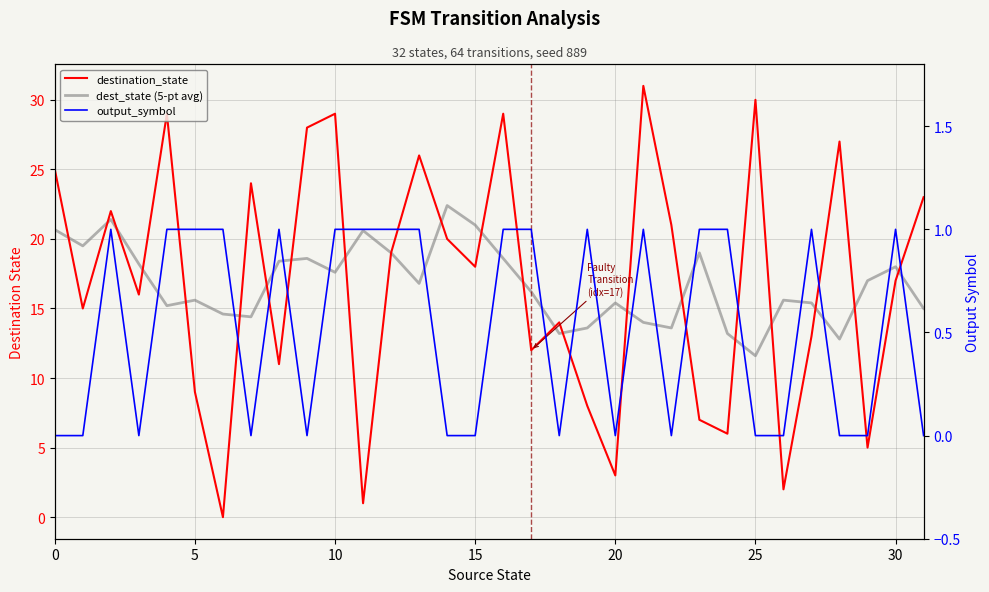

Reading left to right, list all the values displayed in this chart.

destination_state: 25.0	15.0	22.0	16.0	29.0	9.0	0.0	24.0	11.0	28.0	29.0	1.0	19.0	26.0	20.0	18.0	29.0	12.0	14.0	8.0	3.0	31.0	21.0	7.0	6.0	30.0	2.0	13.0	27.0	5.0	17.0	23.0
dest_state (5-pt avg): 20.7	19.5	21.4	18.2	15.2	15.6	14.6	14.4	18.4	18.6	17.6	20.6	19.0	16.8	22.4	21.0	18.6	16.2	13.2	13.6	15.4	14.0	13.6	19.0	13.2	11.6	15.6	15.4	12.8	17.0	18.0	15.0
output_symbol: 0.0	0.0	1.0	0.0	1.0	1.0	1.0	0.0	1.0	0.0	1.0	1.0	1.0	1.0	0.0	0.0	1.0	1.0	0.0	1.0	0.0	1.0	0.0	1.0	1.0	0.0	0.0	1.0	0.0	0.0	1.0	0.0